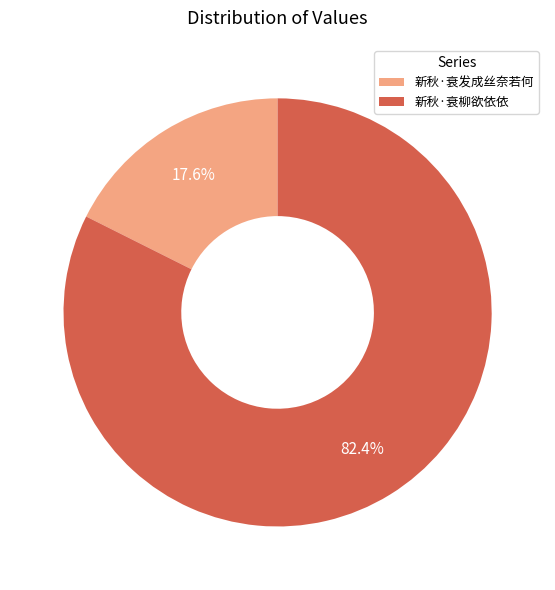

True or false: 新秋·衰柳欲依依 accounts for 82% of the total.

True